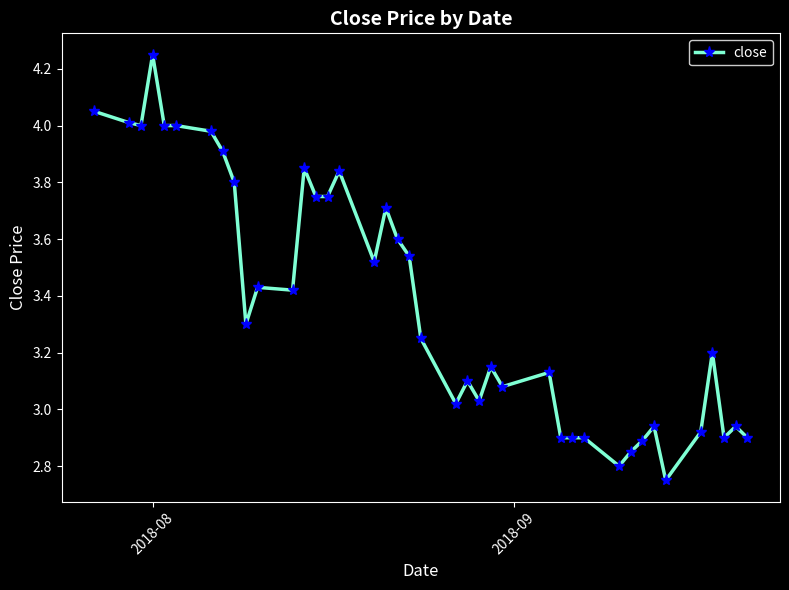

What is the sum of all values?

135.3